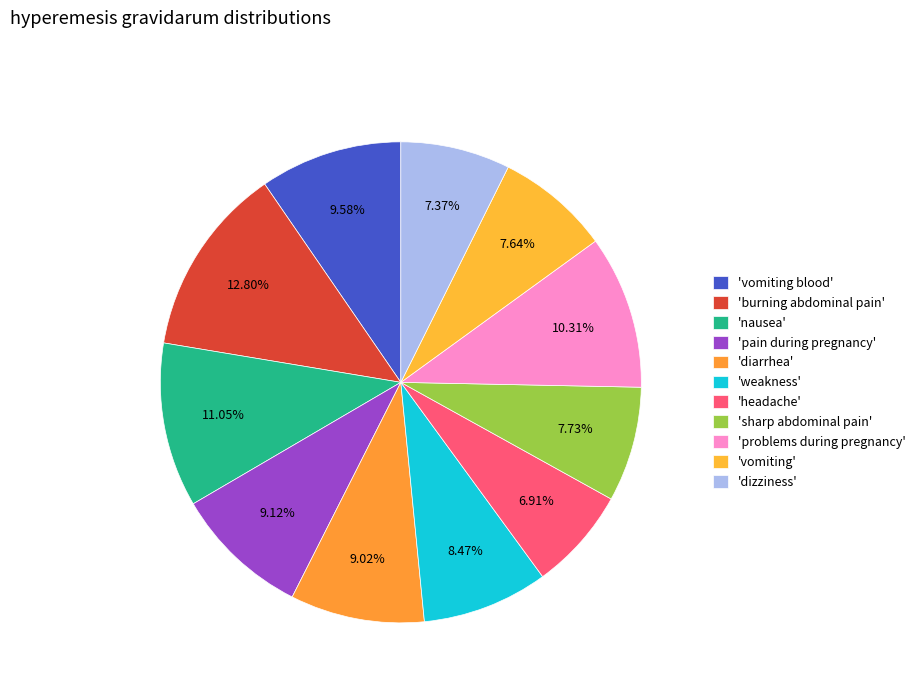

How many segments does this pie chart have?

11